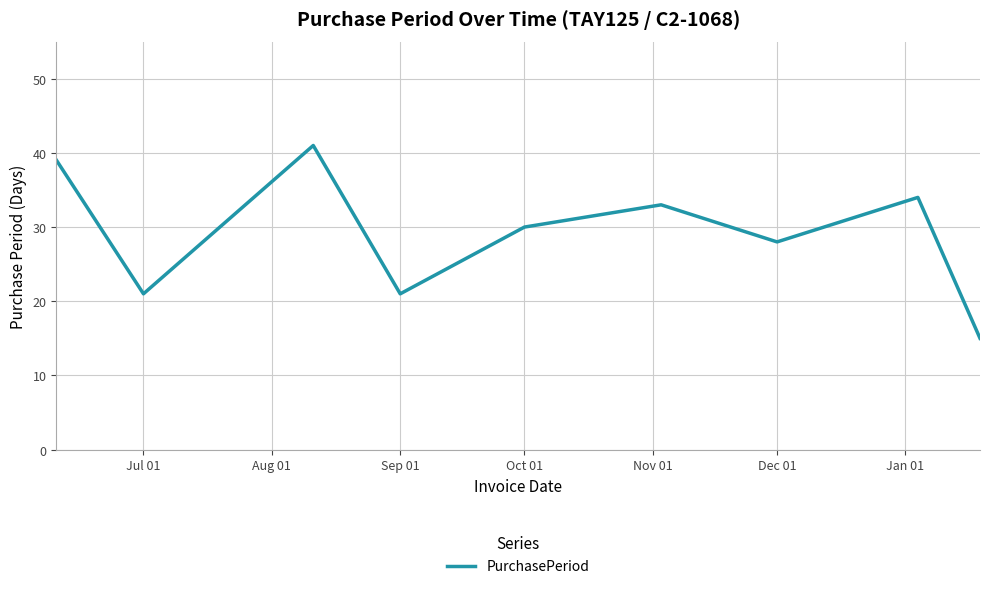

True or false: the data has more than 1 interior local peaks.

True